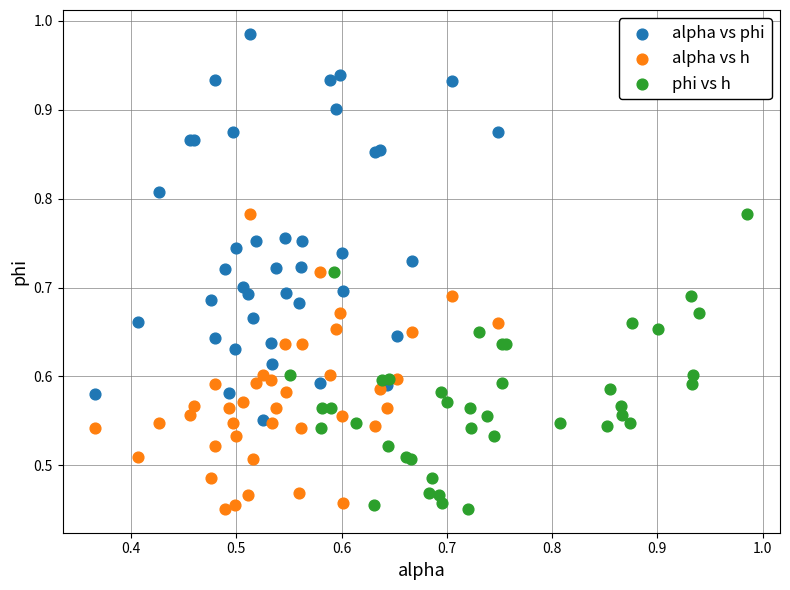

Which series has the widest spread of Y values?

alpha vs phi